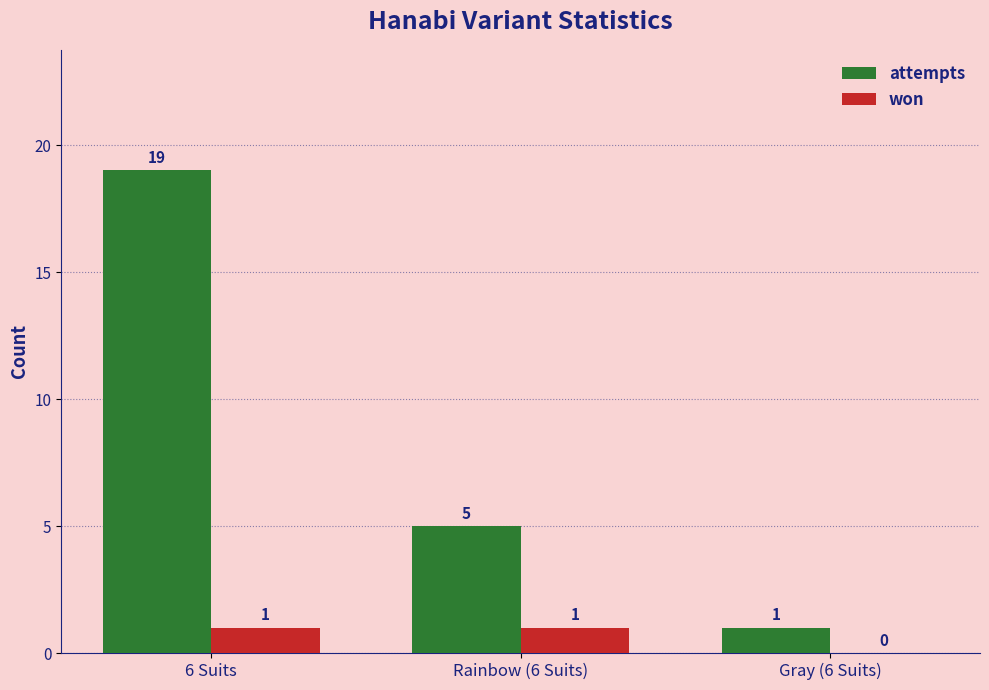

Count the number of categories in the chart.

3